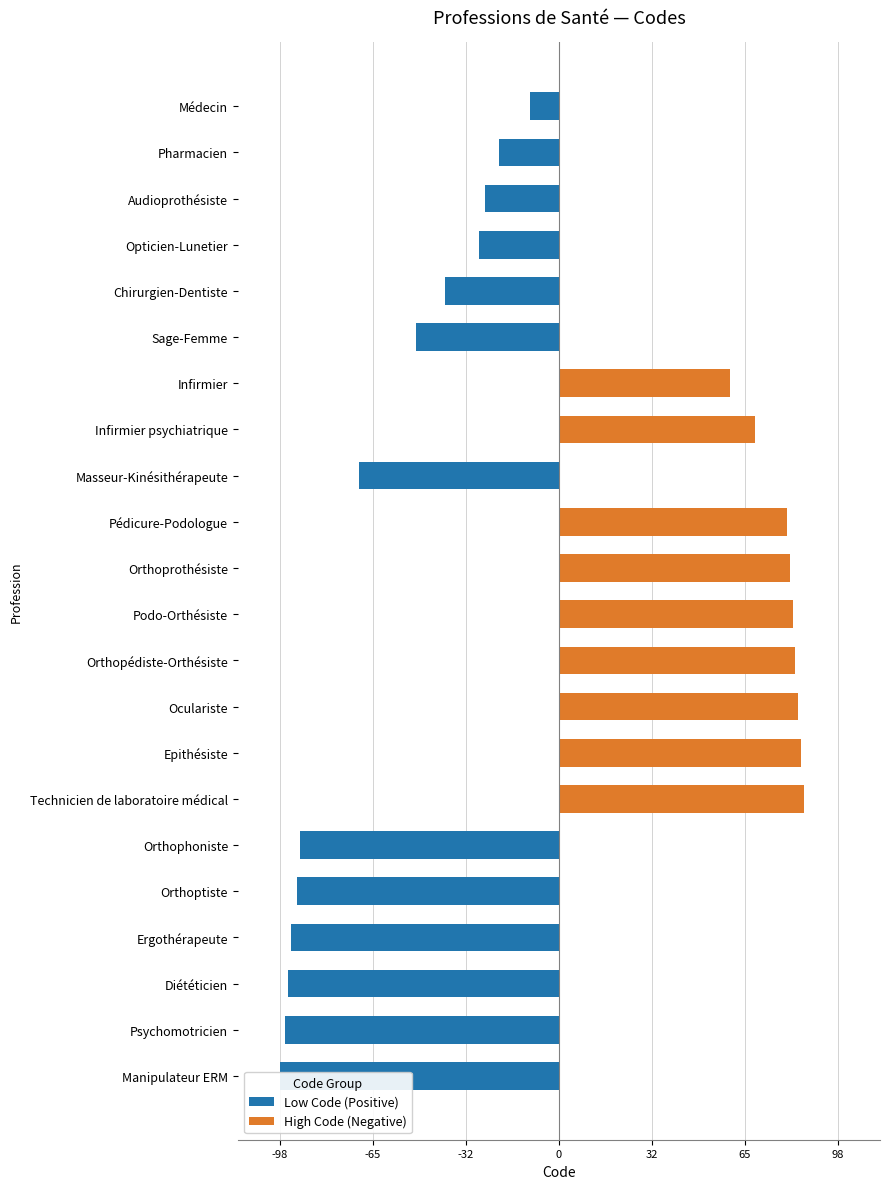

How many values in the Low Code (Positive) series are below -21?

11